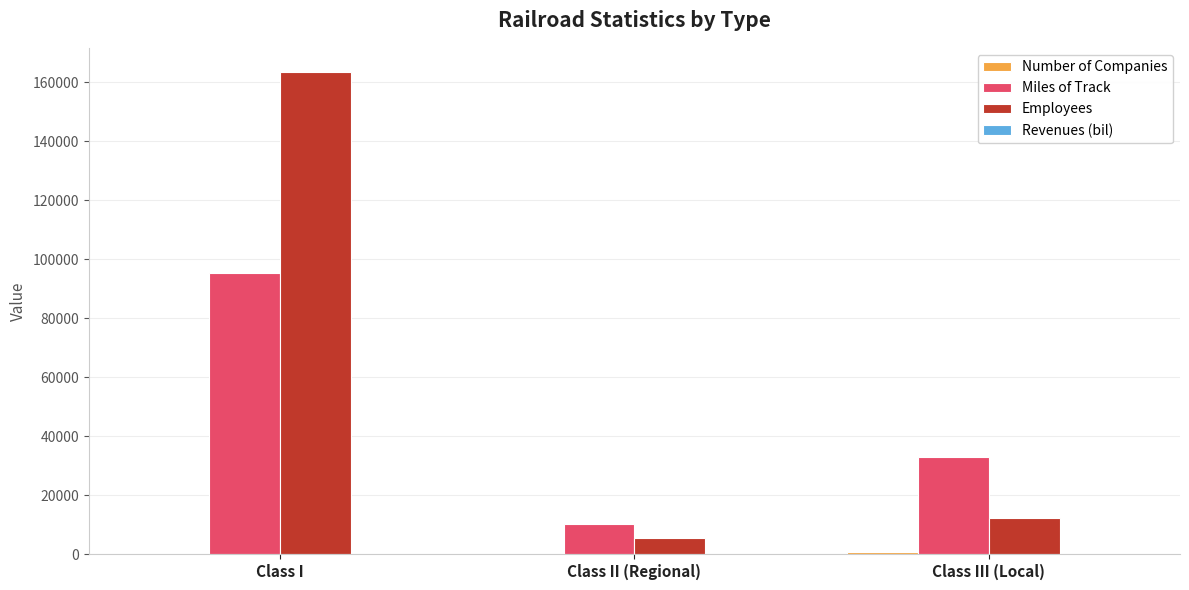

How many groups of bars are there?

3